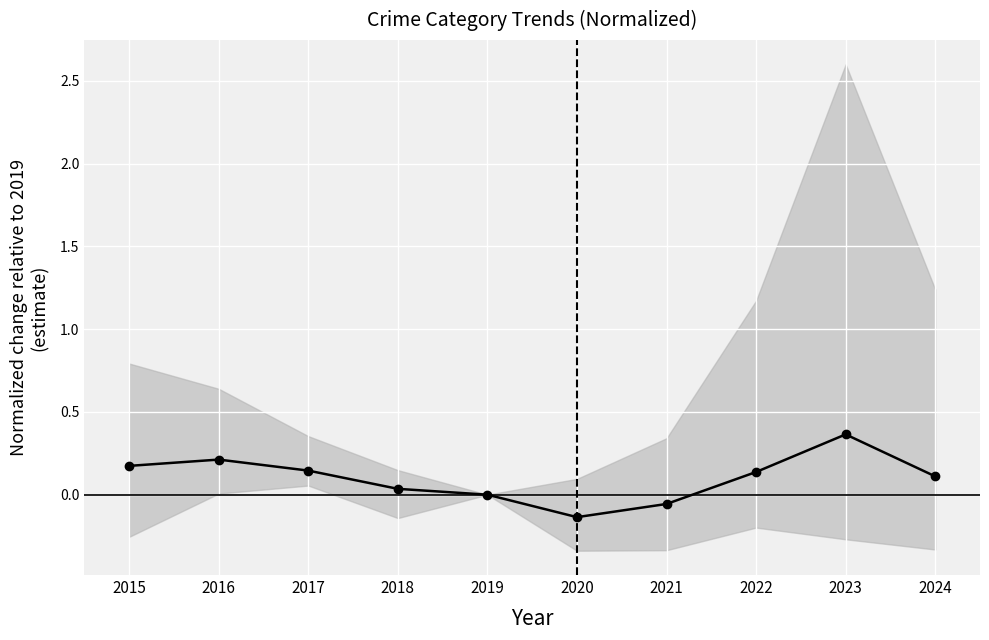

What is the difference between the maximum and minimum values?

0.5